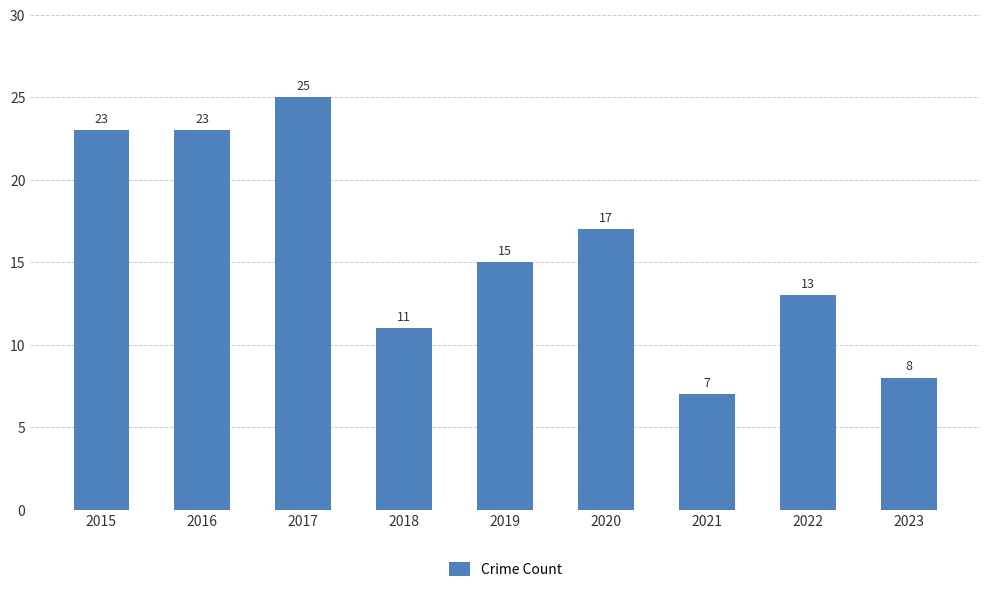

What is the value of the 3rd bar from the left?

25